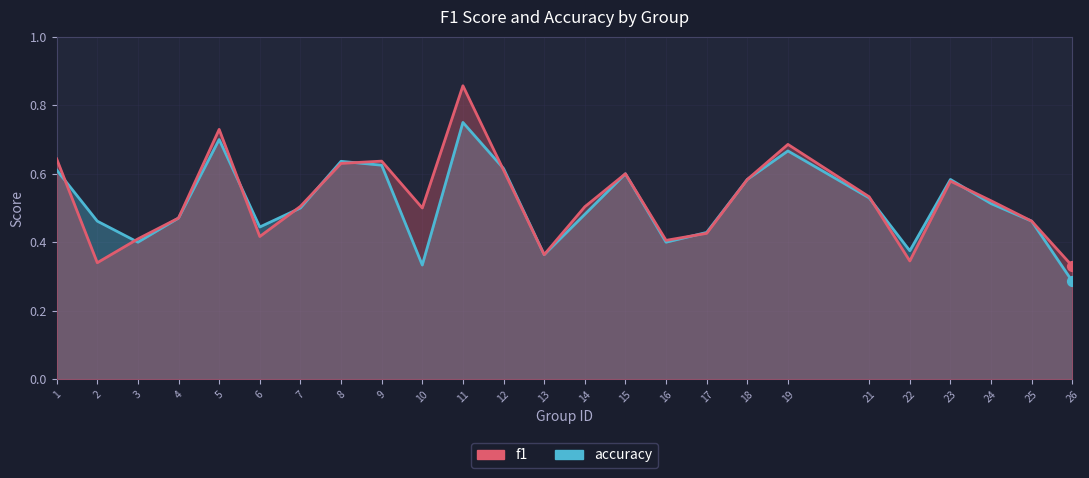

Which series has the largest total across all categories?

f1